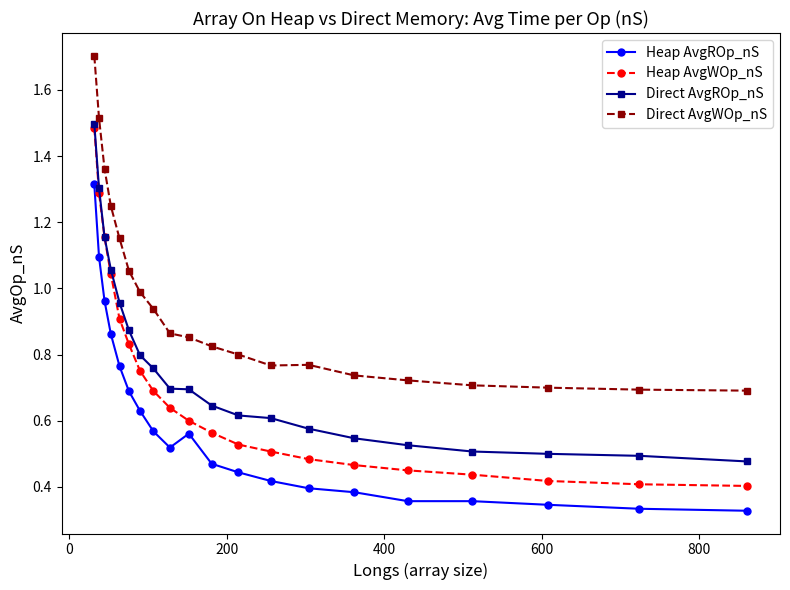

Which series has the widest spread of values?

Heap AvgWOp_nS